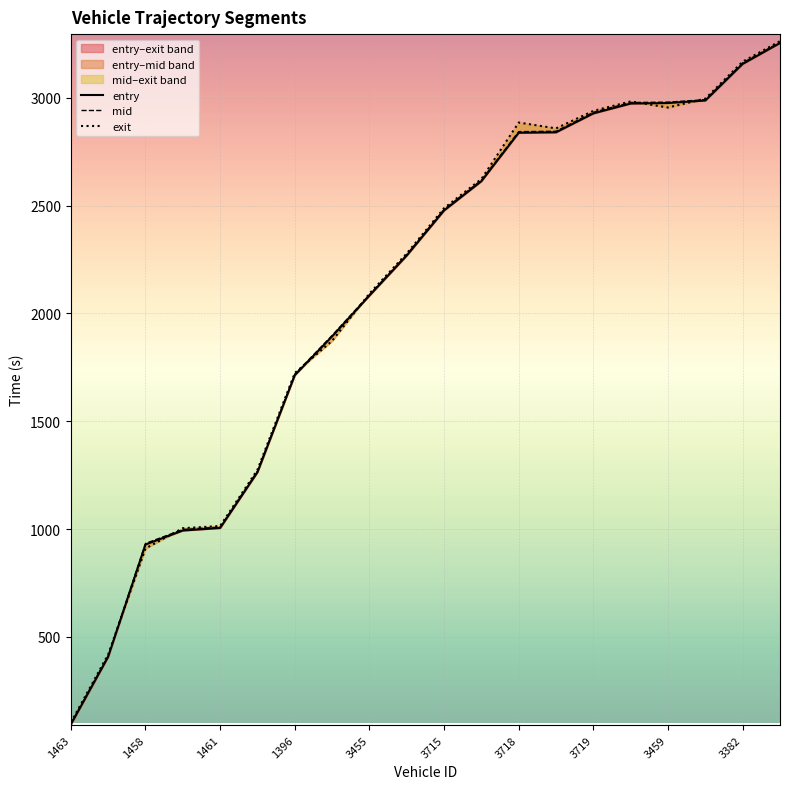

In exit, how many points are lower than both neighbors (excluding endpoints)?

2